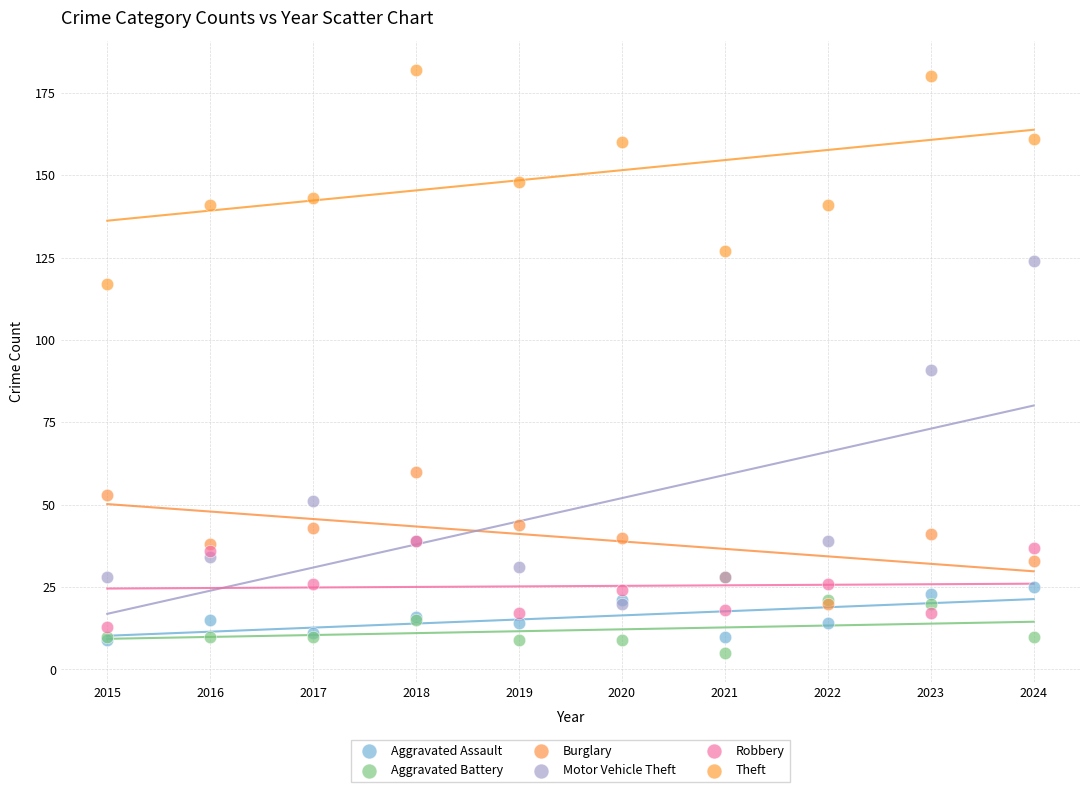

Which series reaches the maximum Y coordinate?

Theft